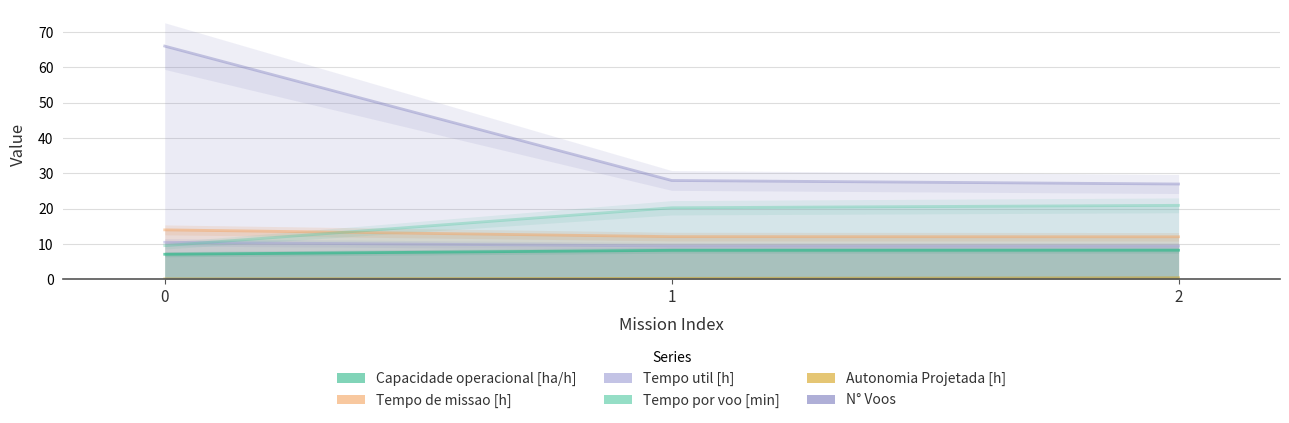

Reading right to left, transcribe all the data shown in this chart.

Capacidade operacional [ha/h]: 8.3	8.2	7.1
Tempo de missao [h]: 12.1	12.1	14.0
Tempo util [h]: 9.4	9.5	10.5
Tempo por voo [min]: 21.0	20.3	9.6
Autonomia Projetada [h]: 0.5	0.3	0.2
N° Voos: 27.0	28.0	66.0